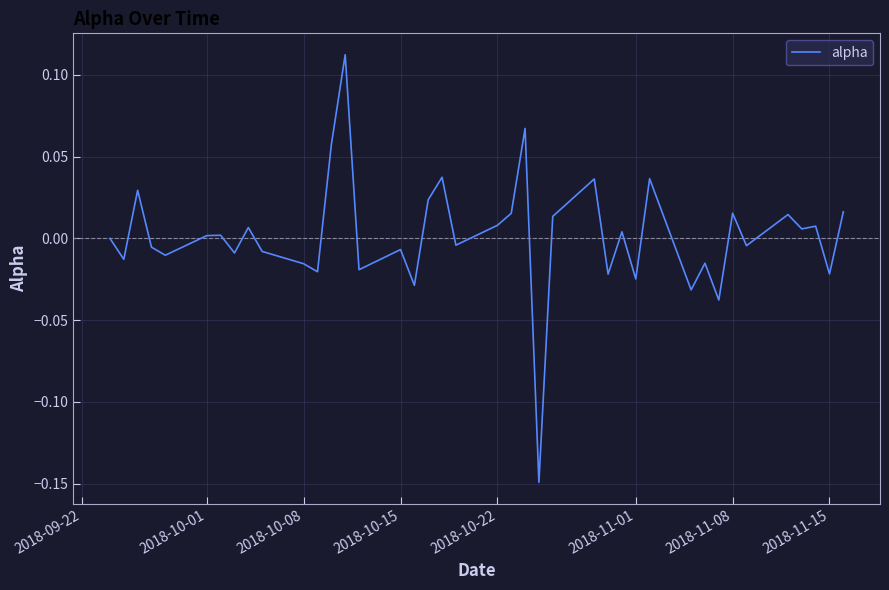

What is the difference between the maximum and minimum values?

0.3